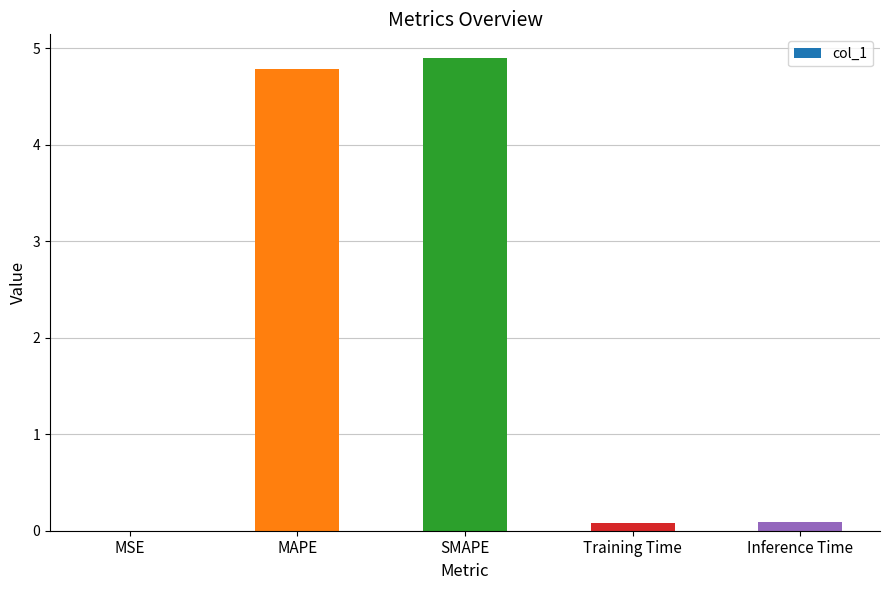

The chart shows a value of 4.9 at SMAPE. True or false?

True